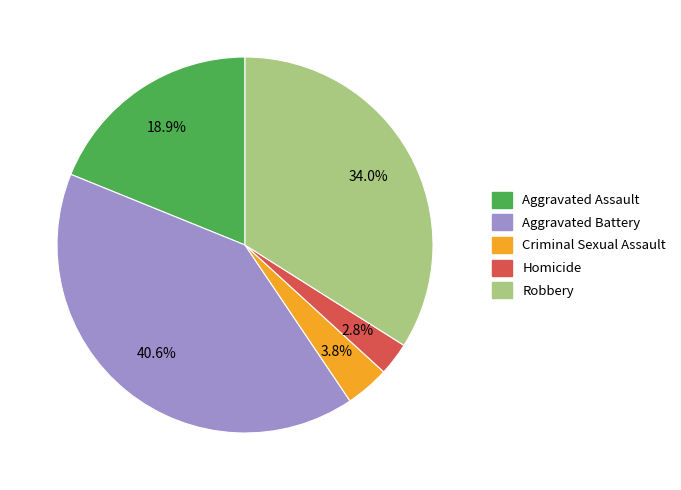

To the nearest percent, what is the combined percentage of Aggravated Assault and Criminal Sexual Assault?

23%